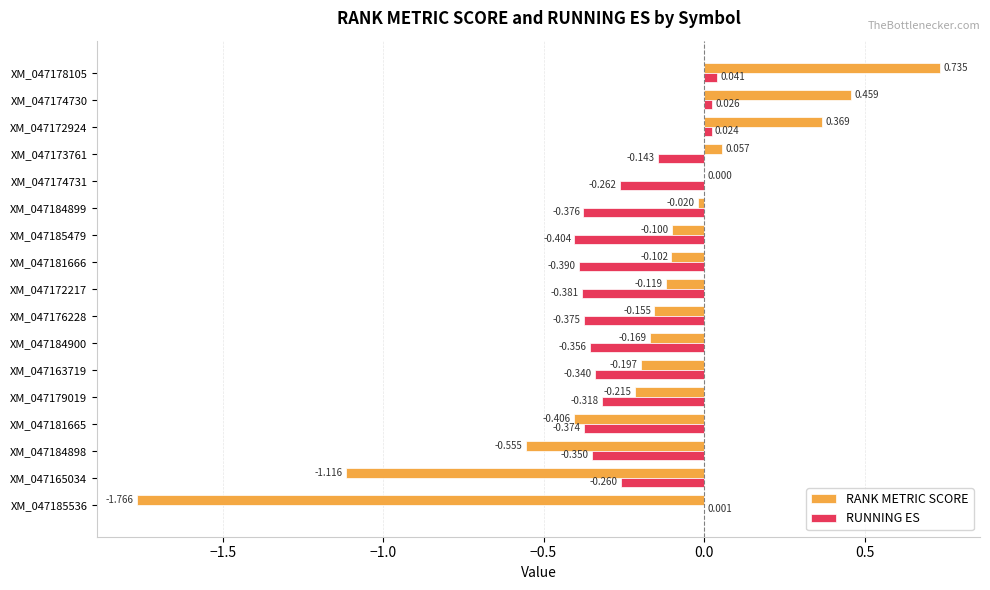

Which series has the widest spread of values?

RANK METRIC SCORE